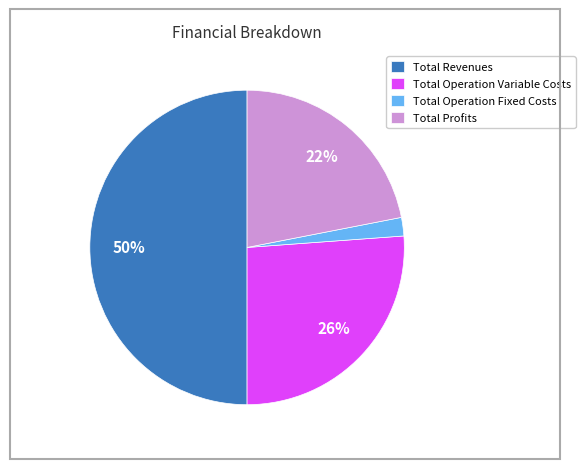

To the nearest percent, what portion does Total Operation Variable Costs represent?

26%